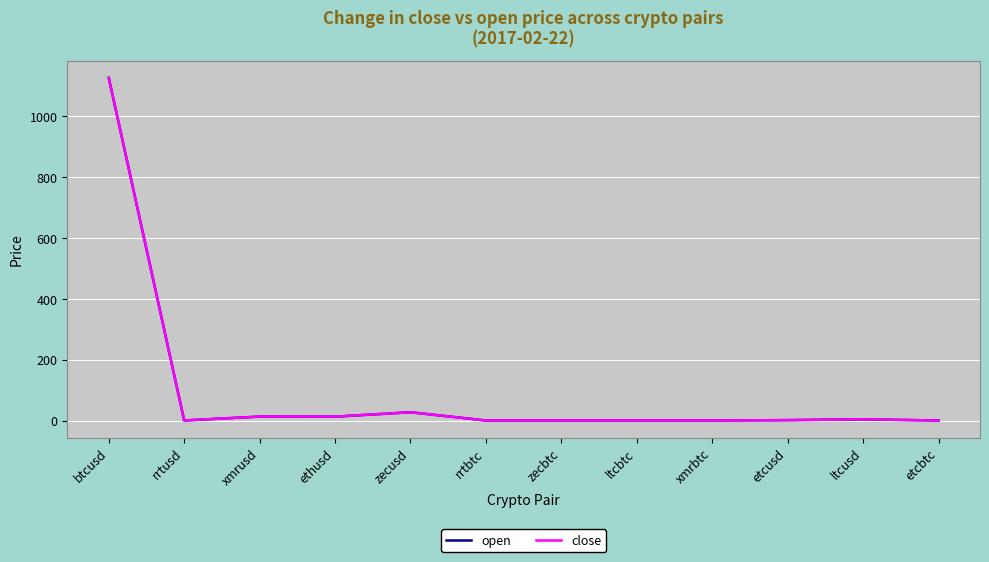

What position from the left is ltcbtc?

8